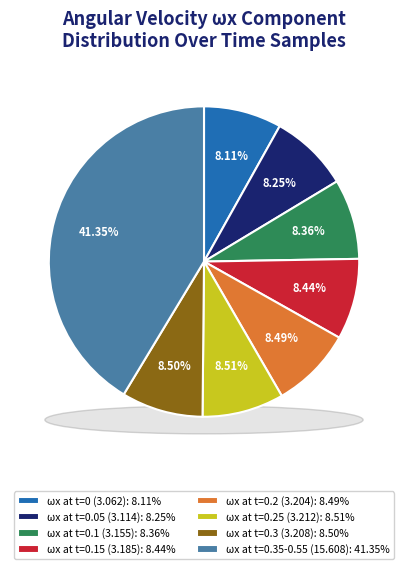

Is it true that t=0.2 is 8% of the pie?

True